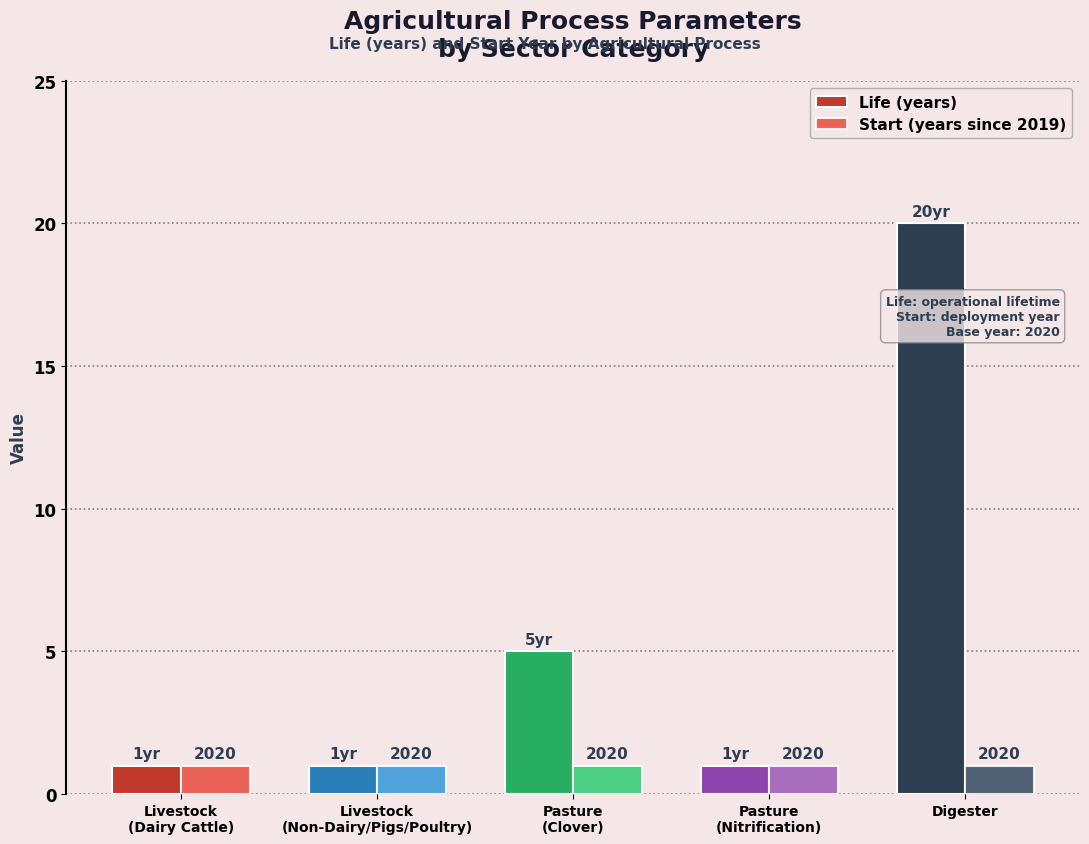

Which series has the largest range (max minus min)?

Life (years)